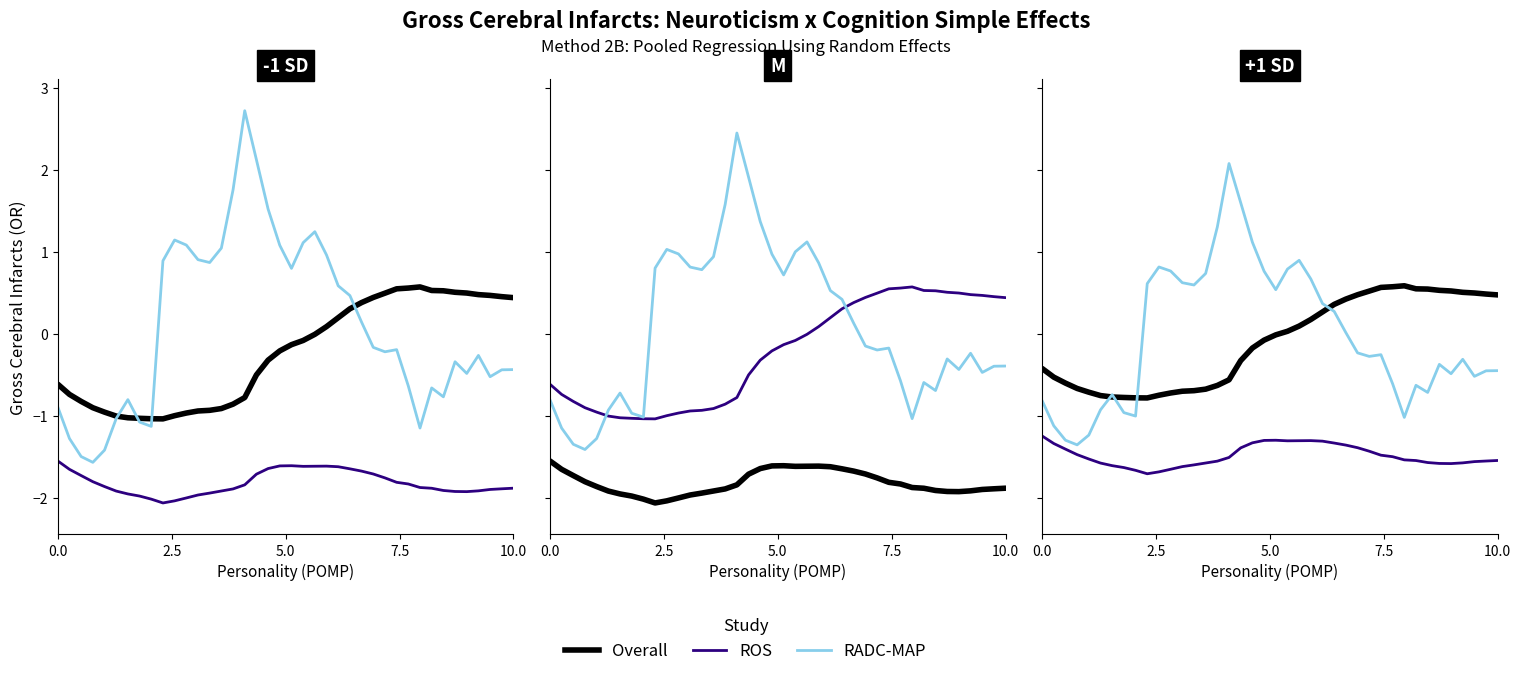

What is the highest value of the ROS series?

-1.2